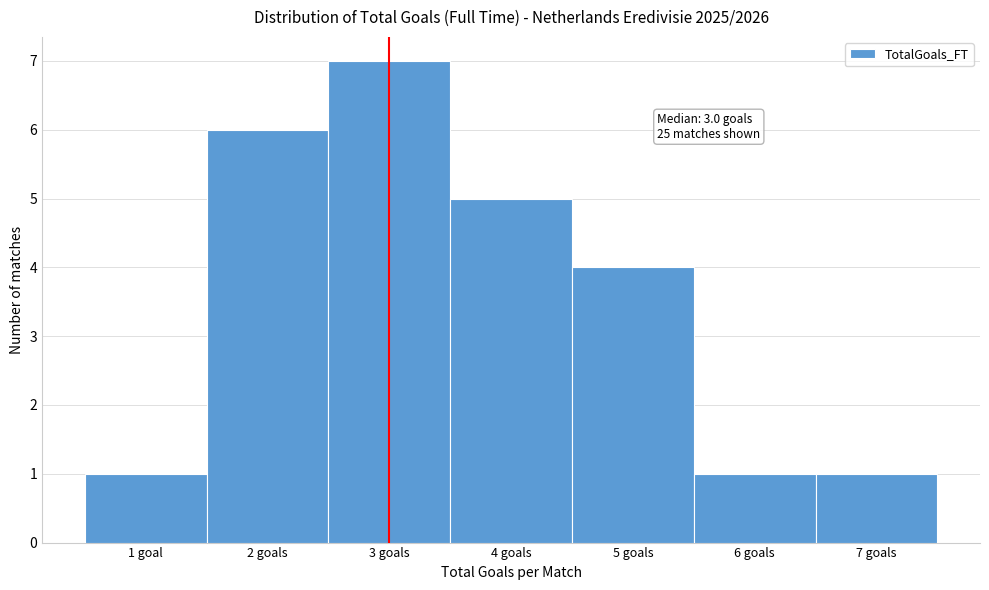

Reading left to right, list all the values displayed in this chart.

1	6	7	5	4	1	1